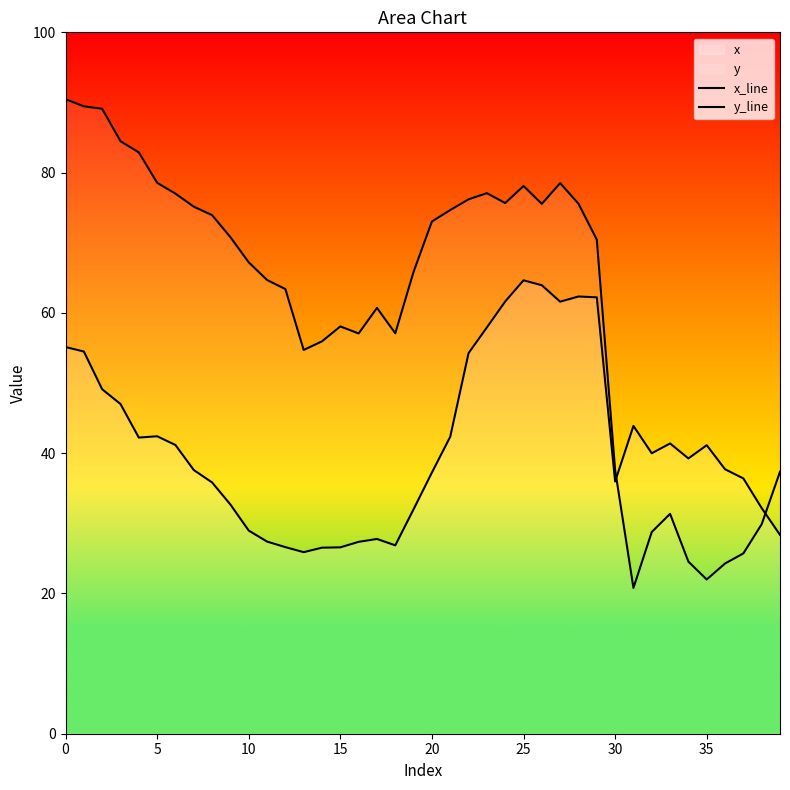

What is the lowest value of the x_line series?

25.9